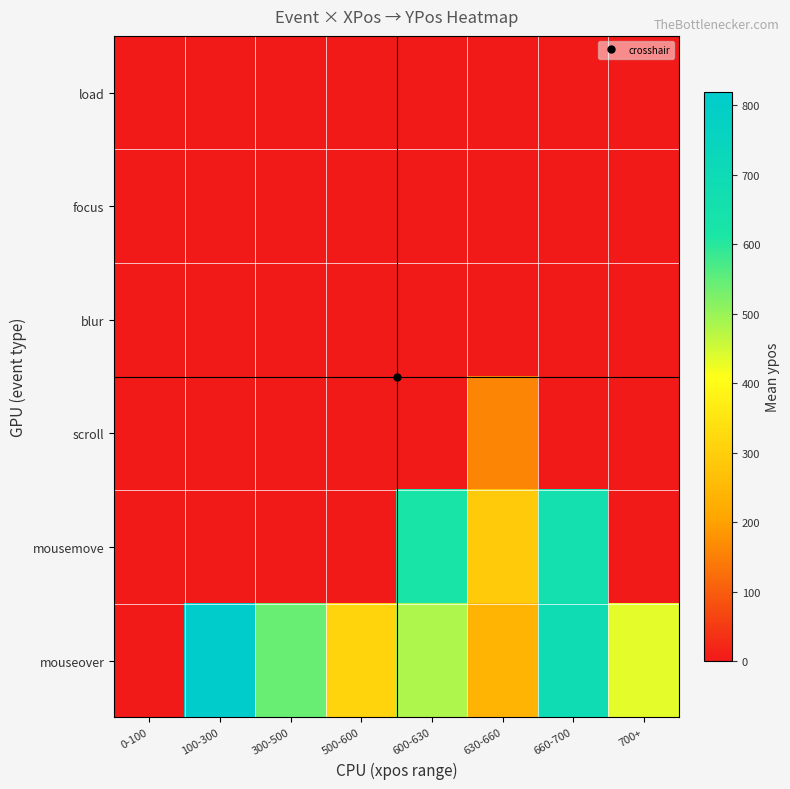

Reading left to right, list all the values displayed in this chart.

load: 0-100=0.0	100-300=0.0	300-500=0.0	500-600=0.0	600-630=0.0	630-660=0.0	660-700=0.0	700+=0.0
focus: 0-100=0.0	100-300=0.0	300-500=0.0	500-600=0.0	600-630=0.0	630-660=0.0	660-700=0.0	700+=0.0
blur: 0-100=0.0	100-300=0.0	300-500=0.0	500-600=0.0	600-630=0.0	630-660=0.0	660-700=0.0	700+=0.0
scroll: 0-100=0.0	100-300=0.0	300-500=0.0	500-600=0.0	600-630=0.0	630-660=157.0	660-700=0.0	700+=0.0
mousemove: 0-100=0.0	100-300=0.0	300-500=0.0	500-600=0.0	600-630=623.0	630-660=289.0	660-700=662.5	700+=0.0
mouseover: 0-100=0.0	100-300=819.0	300-500=543.0	500-600=313.0	600-630=482.7	630-660=239.5	660-700=690.0	700+=432.0